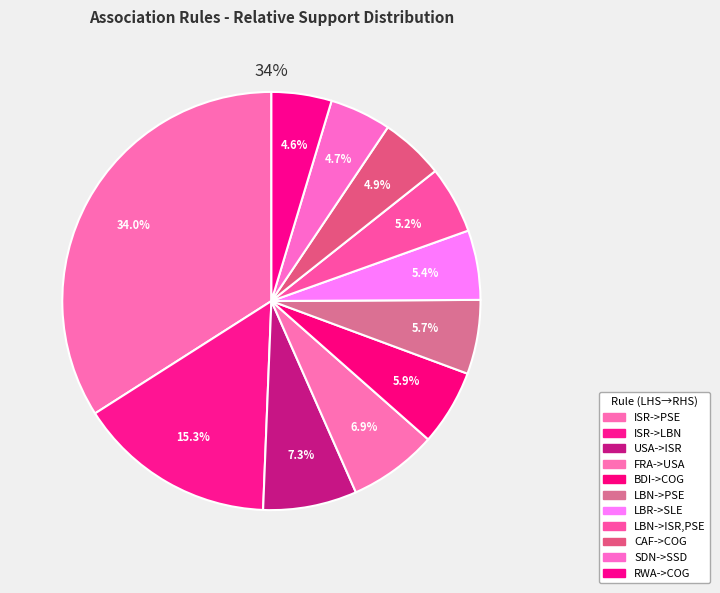

To the nearest percent, what is the difference between the largest and smallest slice percentages?

29%